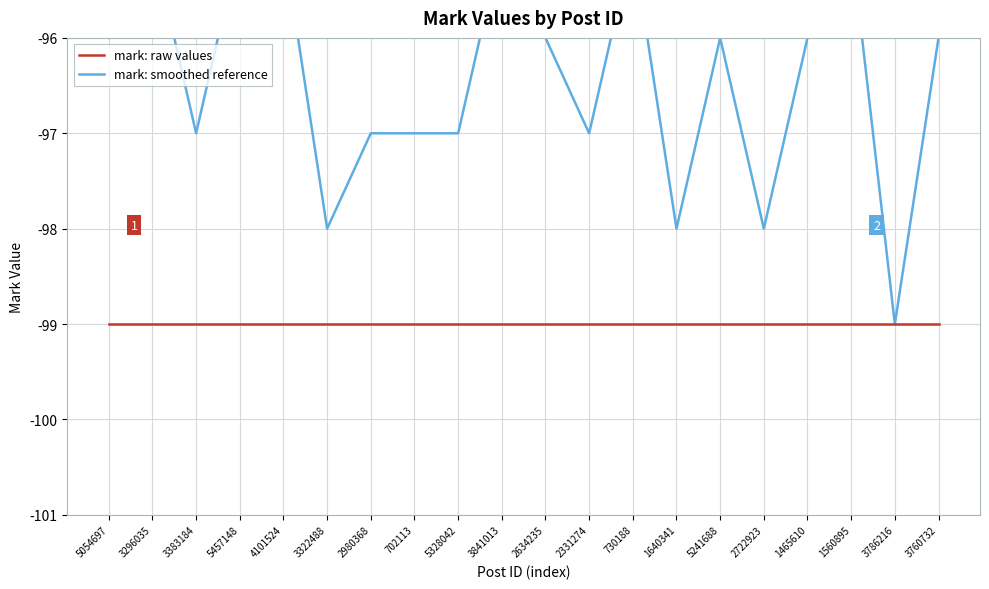

Where does the mark: smoothed reference series first go above -96?

3296035